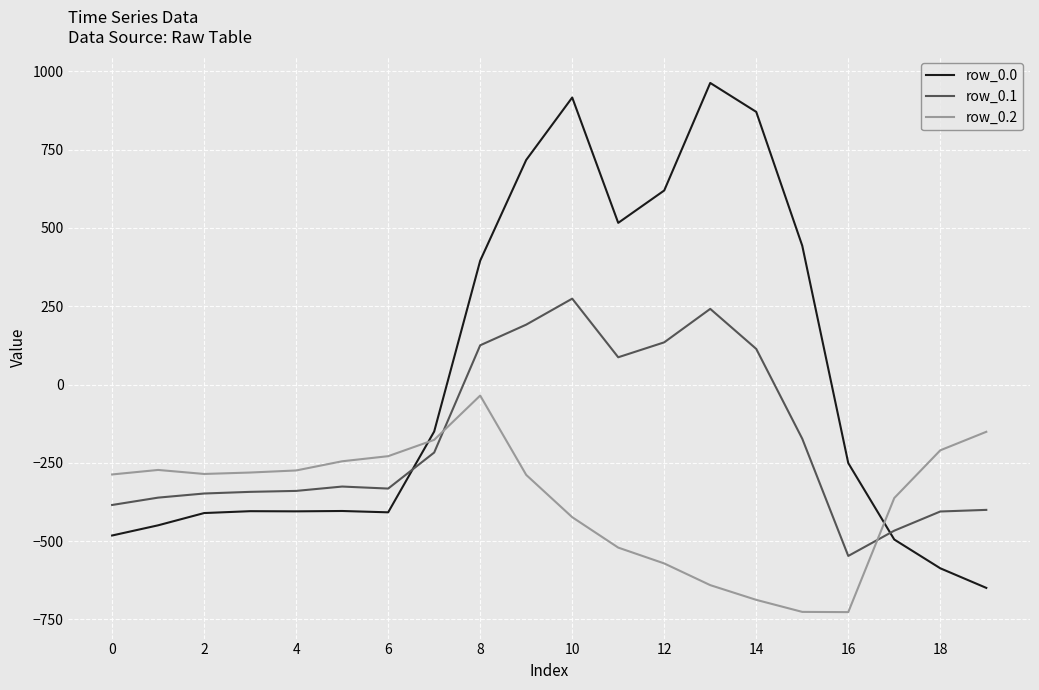

Which series has the largest total across all categories?

row_0.0